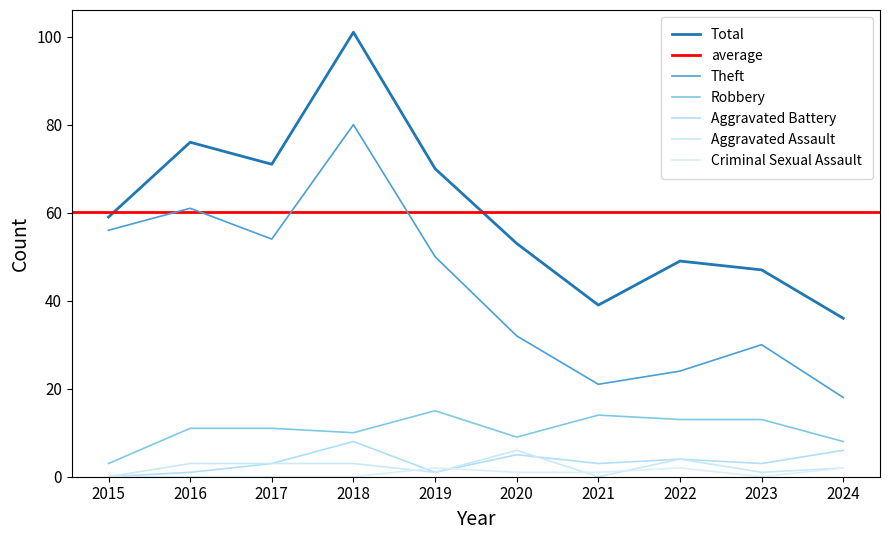

Reading left to right, transcribe all the data shown in this chart.

Robbery: 2015=3	2016=11	2017=11	2018=10	2019=15	2020=9	2021=14	2022=13	2023=13	2024=8
Theft: 2015=56	2016=61	2017=54	2018=80	2019=50	2020=32	2021=21	2022=24	2023=30	2024=18
Total: 2015=59	2016=76	2017=71	2018=101	2019=70	2020=53	2021=39	2022=49	2023=47	2024=36
Aggravated Assault: 2015=0	2016=3	2017=3	2018=3	2019=1	2020=6	2021=0	2022=4	2023=1	2024=2
Aggravated Battery: 2015=0	2016=1	2017=3	2018=8	2019=1	2020=5	2021=3	2022=4	2023=3	2024=6
Criminal Sexual Assault: 2015=0	2016=0	2017=0	2018=0	2019=2	2020=1	2021=1	2022=2	2023=0	2024=2